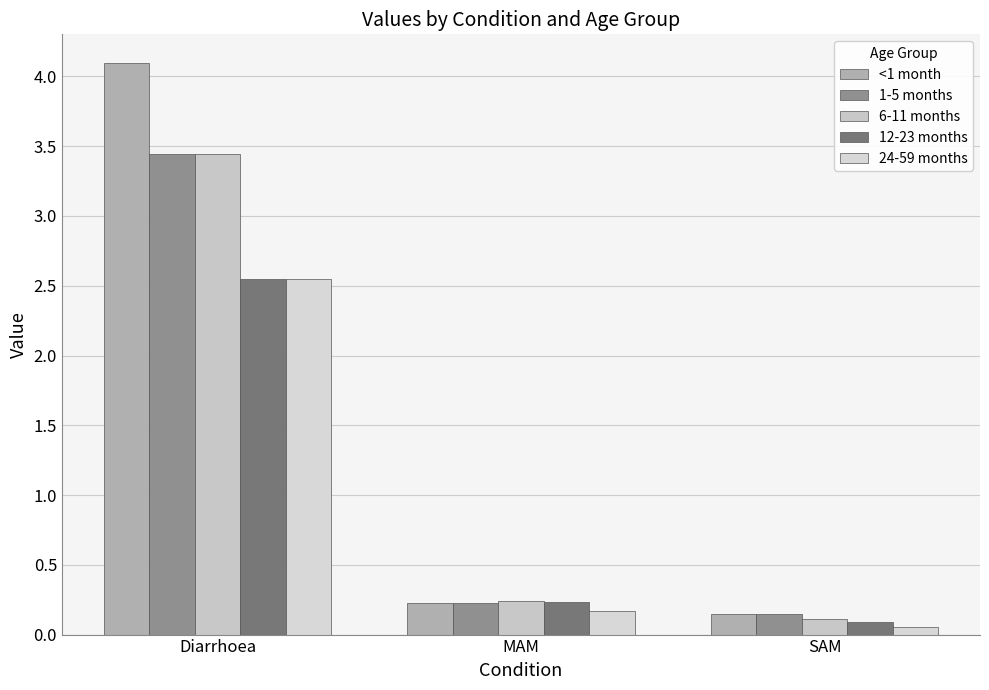

At MAM, list the series in order from largest to smallest.

6-11 months, 12-23 months, <1 month, 1-5 months, 24-59 months